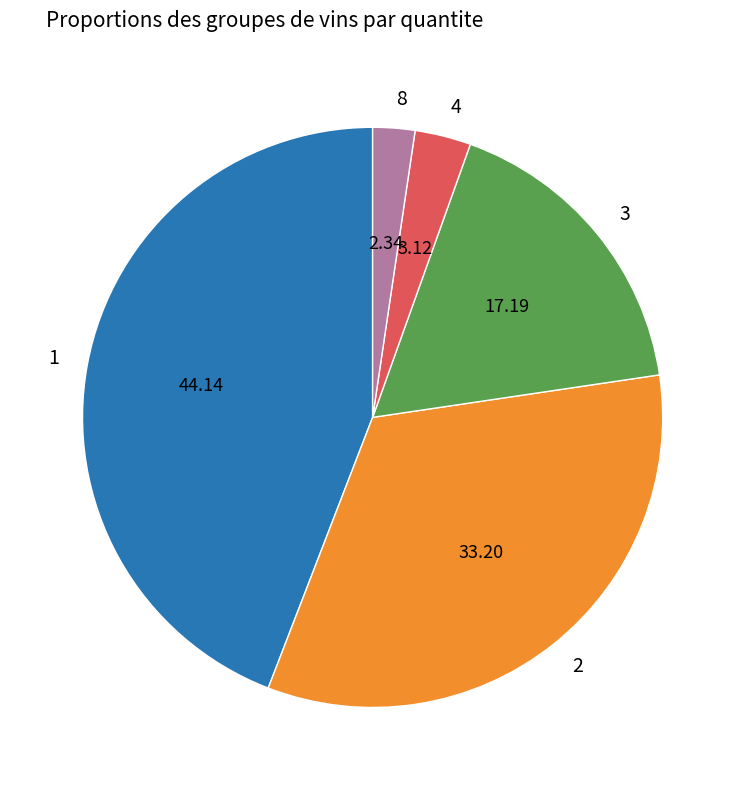

Is the sum of 1 and 3 greater than half?

Yes